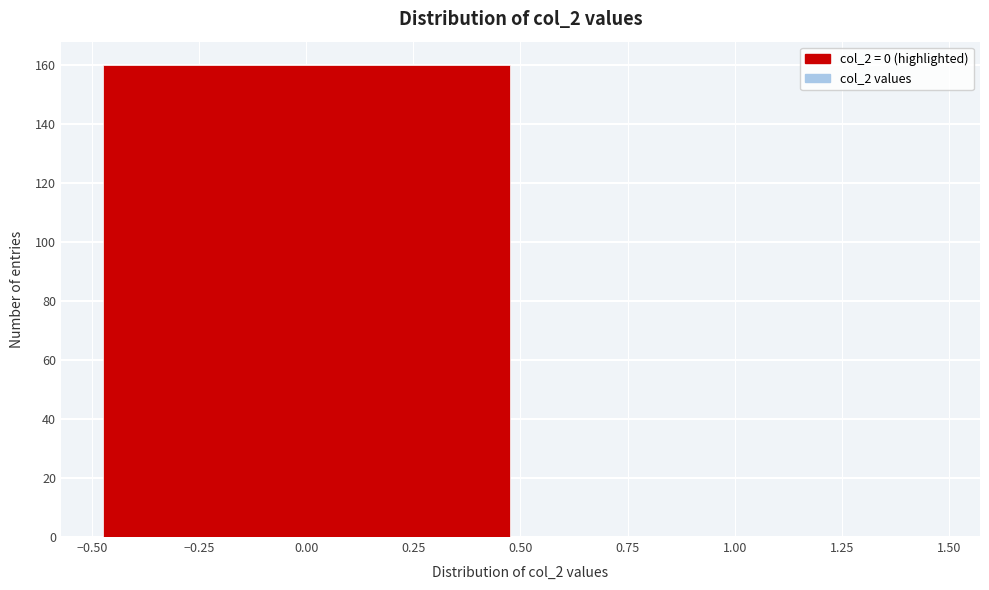

Reading left to right, transcribe this chart: for each bar, give the range it covers on the x-axis and its height. The values are not printed on the chart, so give them approximately, as read against the axis.

-0.50 to 0.50: 160
0.50 to 1.50: 0